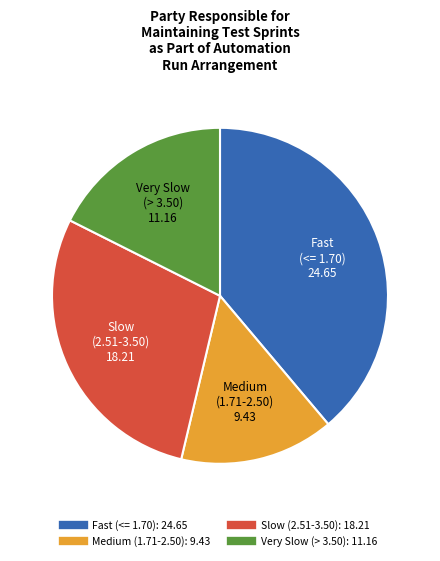

Is there a majority slice in this chart?

No